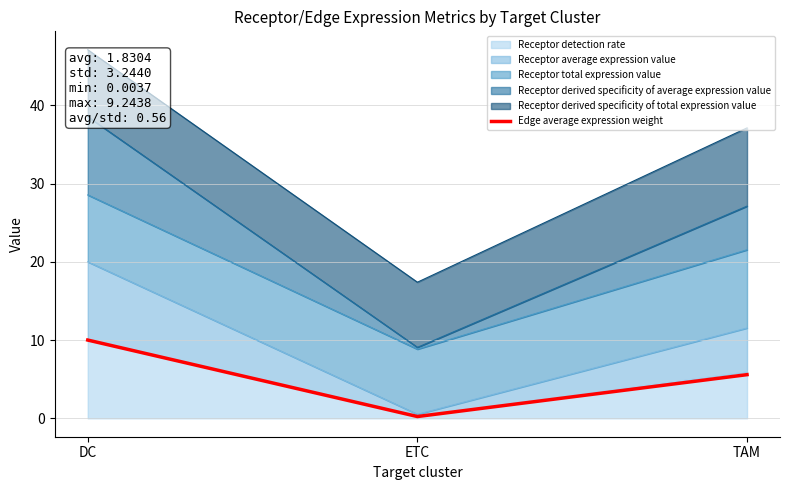

Which label corresponds to the largest value in the chart?

DC